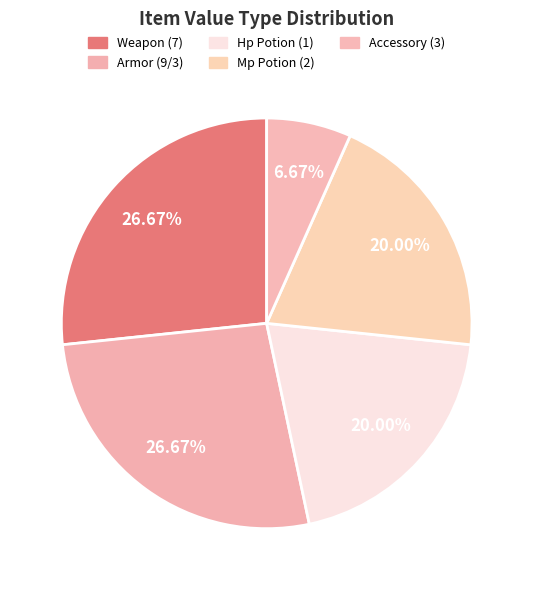

Count the number of slices in the pie.

5